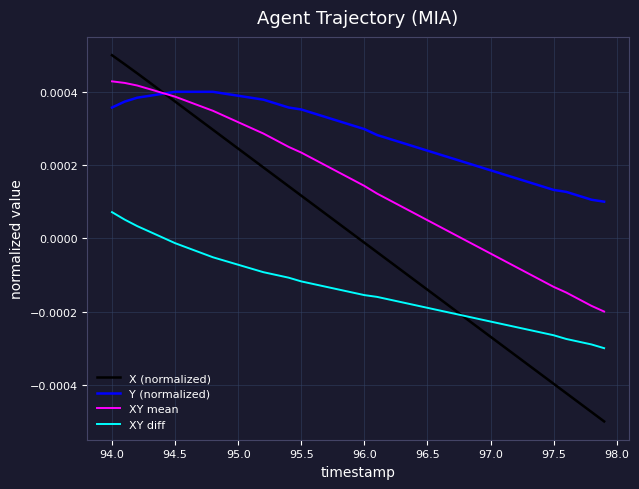

How many lines are shown in the chart?

4